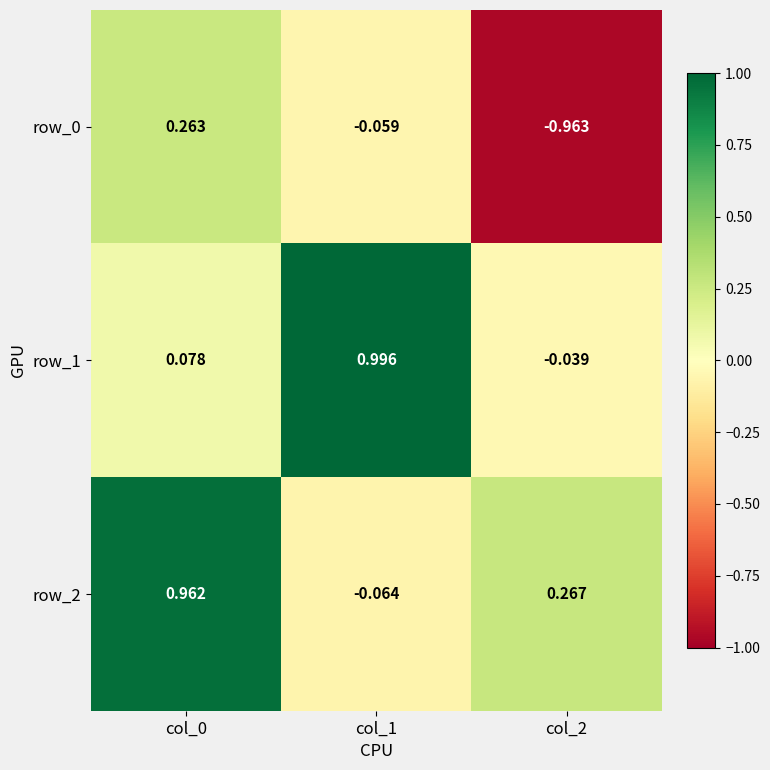

The row_2 series shows 0.5 at col_2. True or false?

False